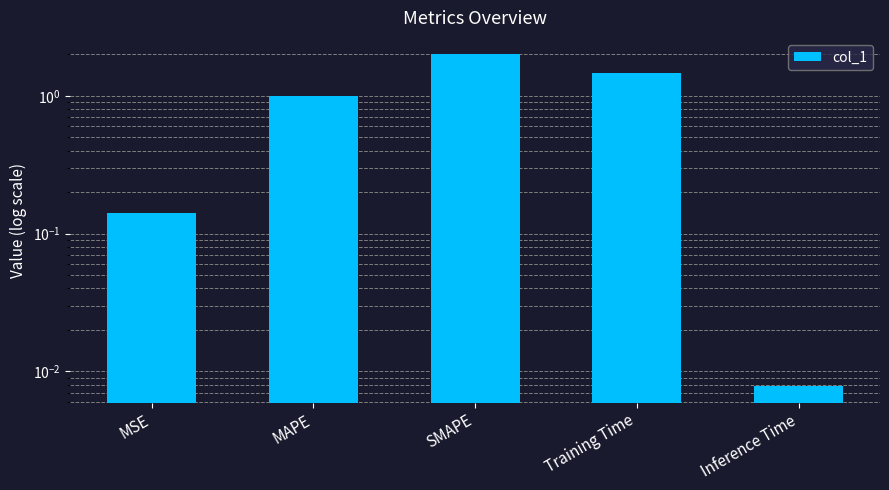

Rank the categories by value from highest to lowest.

SMAPE, Training Time, MAPE, MSE, Inference Time